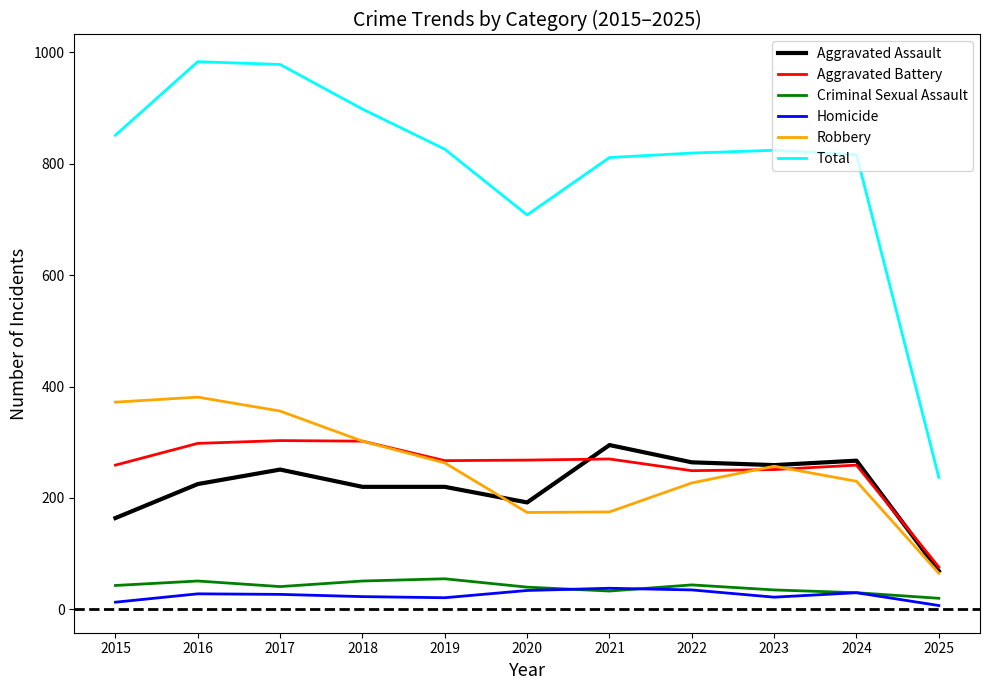

The Total series shows 811 at 2021. True or false?

True